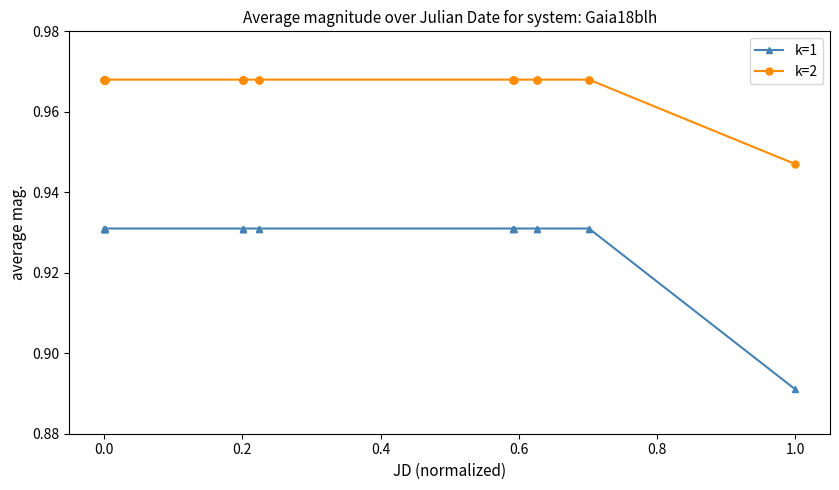

Which series has the largest total across all categories?

k=2